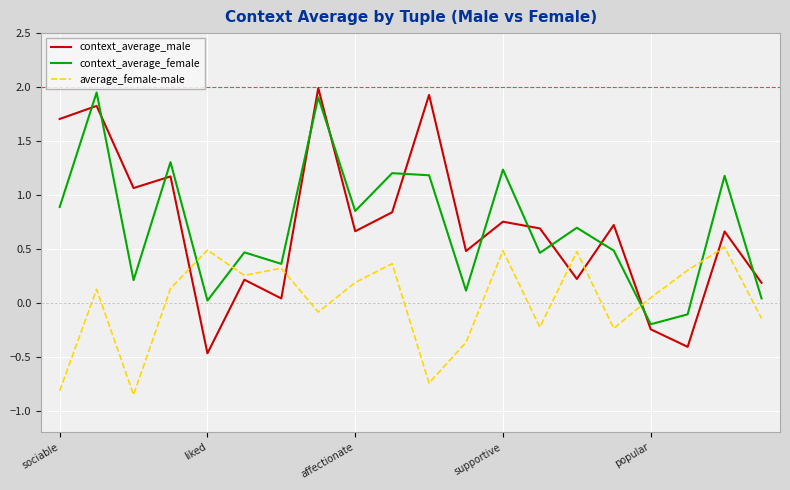

After their last crossing, which series has the higher values: context_average_female or average_female-male?

context_average_female